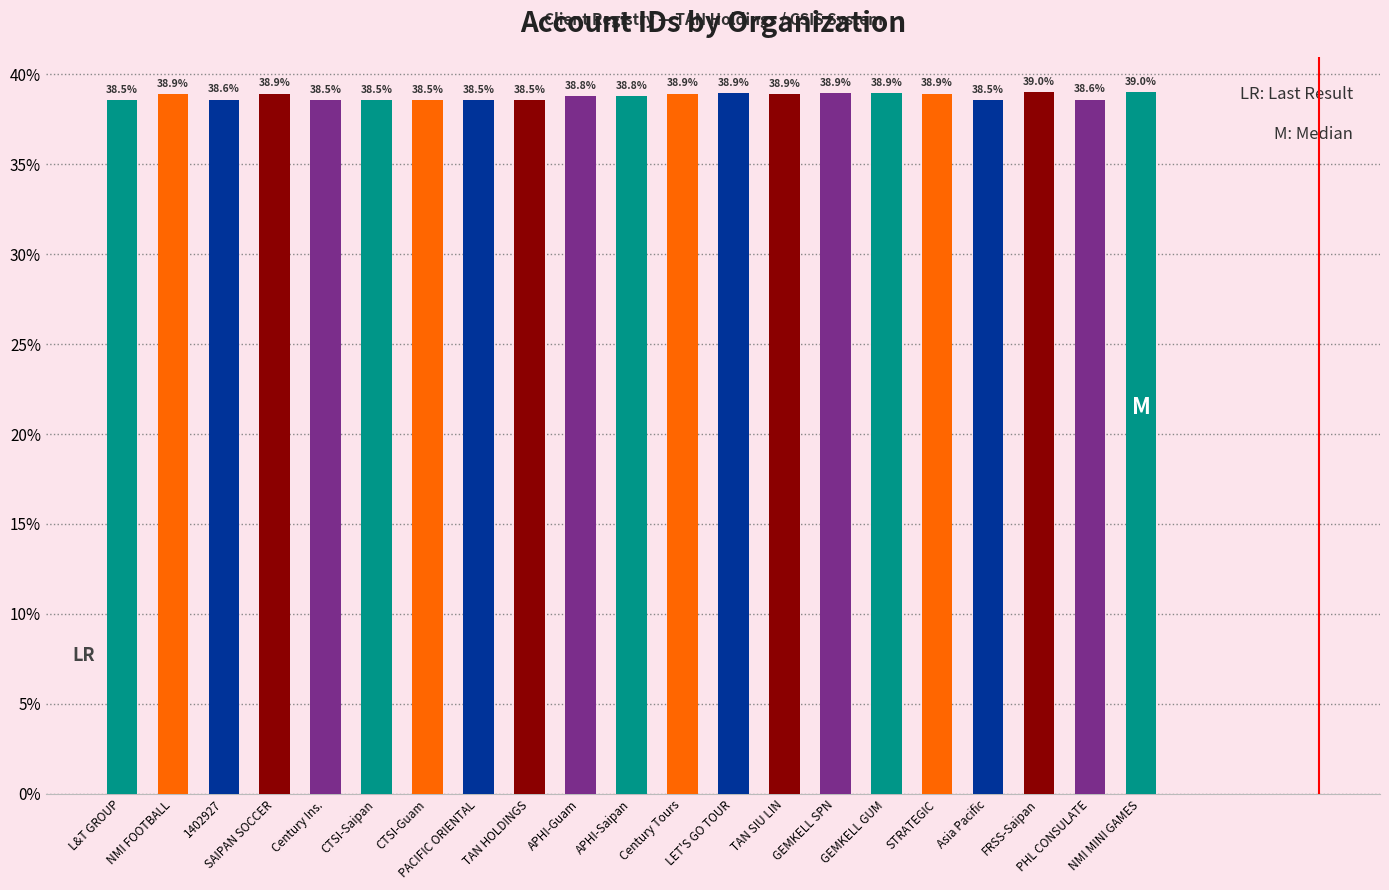

What is the maximum value shown in the chart?

39.0